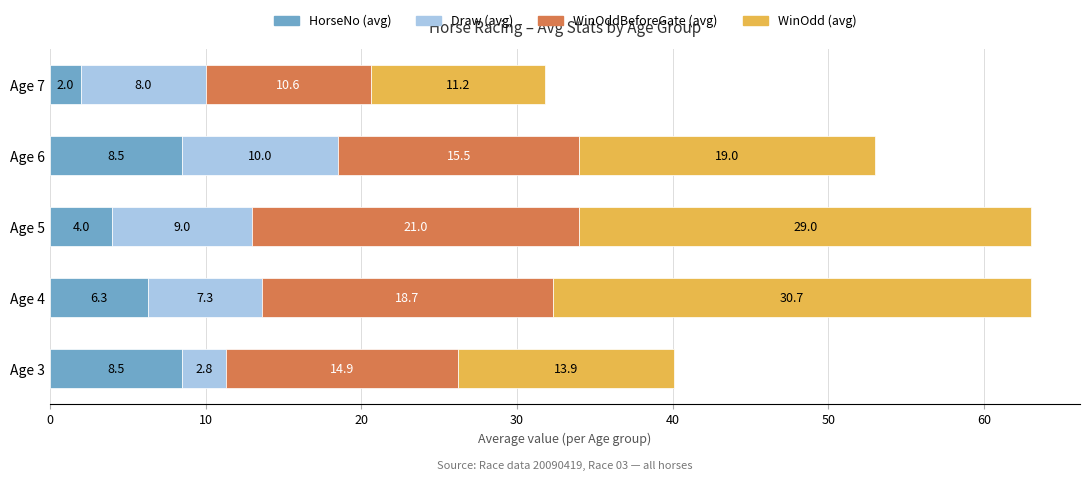

How many data points does each series have?

5